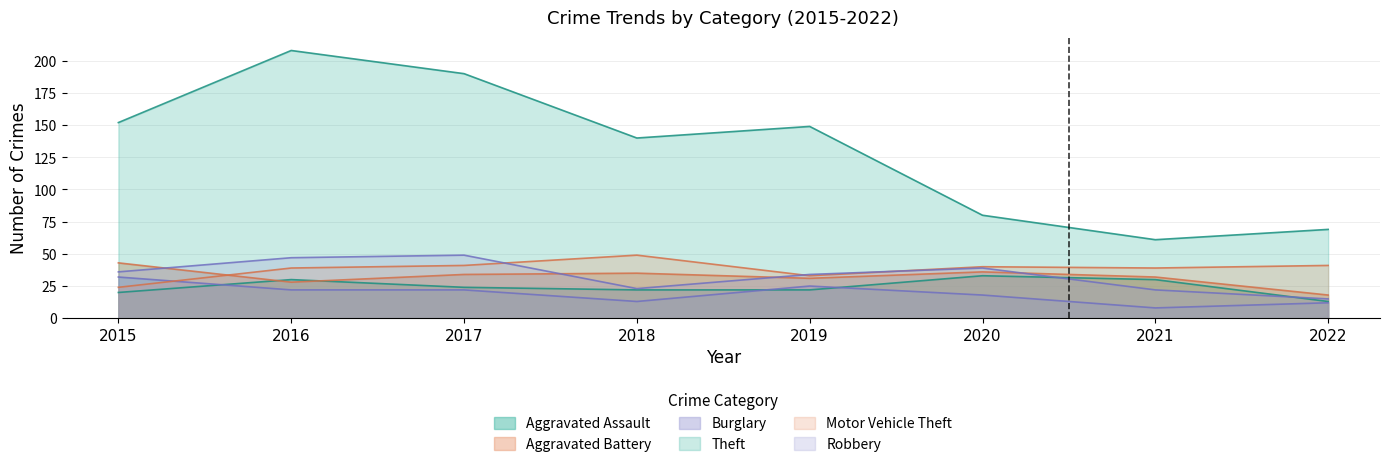

Reading left to right, transcribe all the data shown in this chart.

Aggravated Assault: 2015=20	2016=30	2017=24	2018=22	2019=22	2020=33	2021=30	2022=13
Aggravated Battery: 2015=43	2016=28	2017=34	2018=35	2019=31	2020=36	2021=32	2022=18
Burglary: 2015=32	2016=22	2017=22	2018=13	2019=25	2020=18	2021=8	2022=12
Theft: 2015=152	2016=208	2017=190	2018=140	2019=149	2020=80	2021=61	2022=69
Motor Vehicle Theft: 2015=24	2016=39	2017=41	2018=49	2019=33	2020=40	2021=39	2022=41
Robbery: 2015=36	2016=47	2017=49	2018=23	2019=34	2020=39	2021=22	2022=15